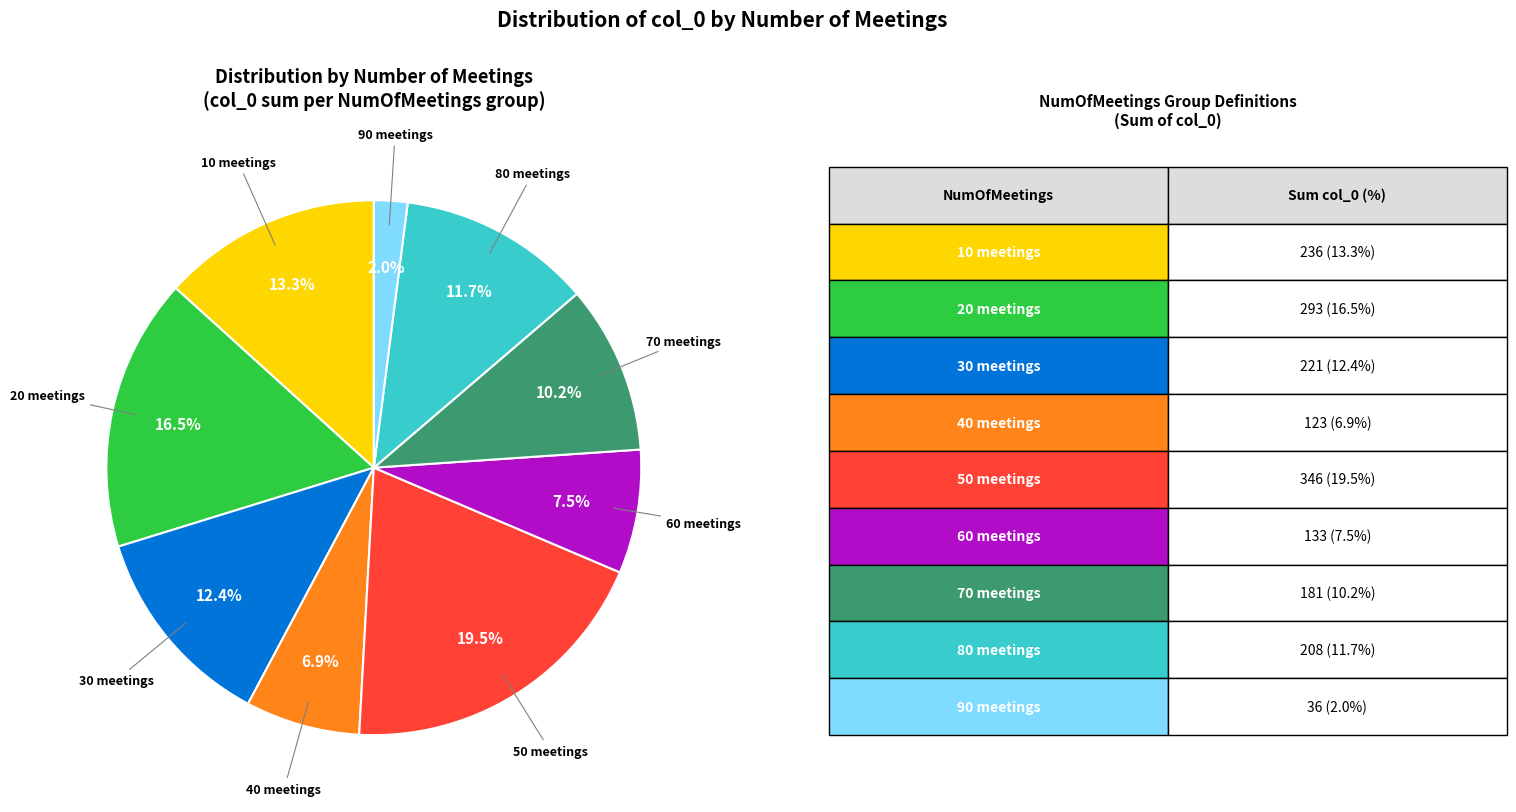

Does any single category account for the majority?

No